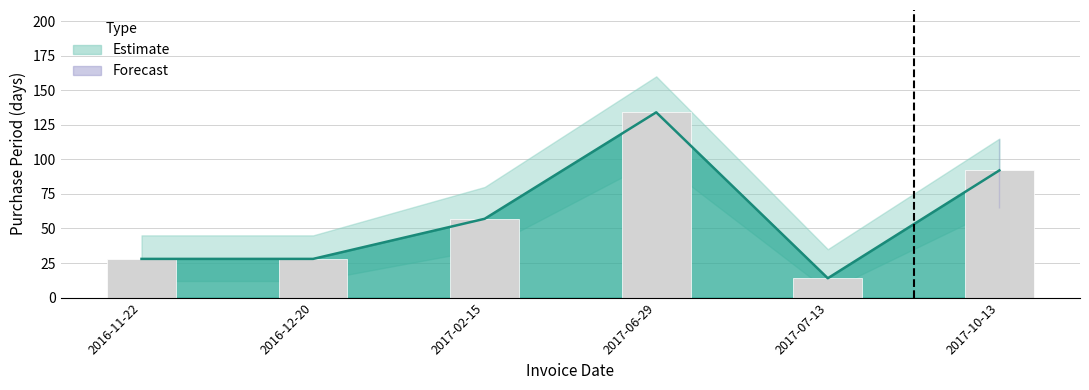

Count the number of values greater than 57.

2